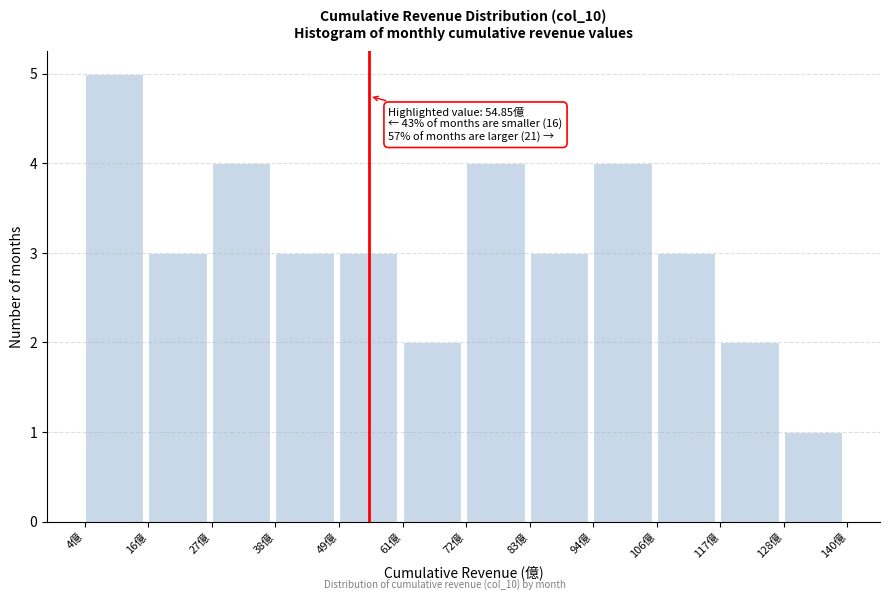

Over which range of the x-axis is the bar tallest?

4 to 16